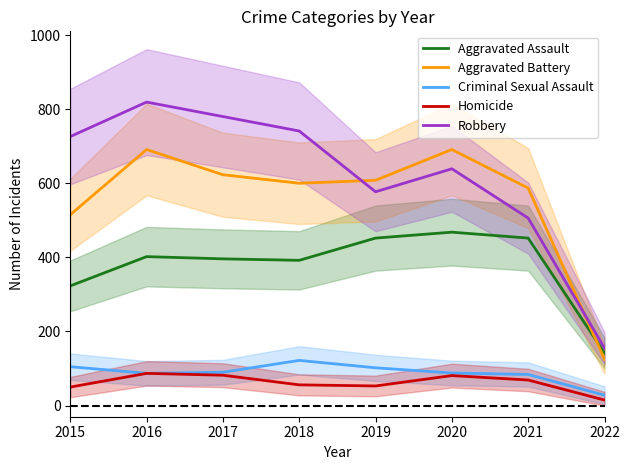

At 2020, list the series in order from largest to smallest.

Aggravated Battery, Robbery, Aggravated Assault, Criminal Sexual Assault, Homicide